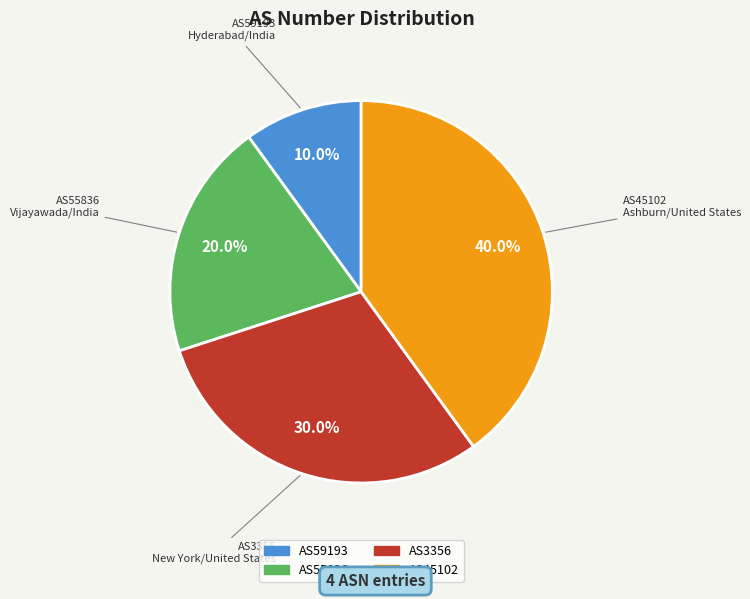

To the nearest percent, what is the difference between the AS3356 and AS59193 slice percentages?

20%